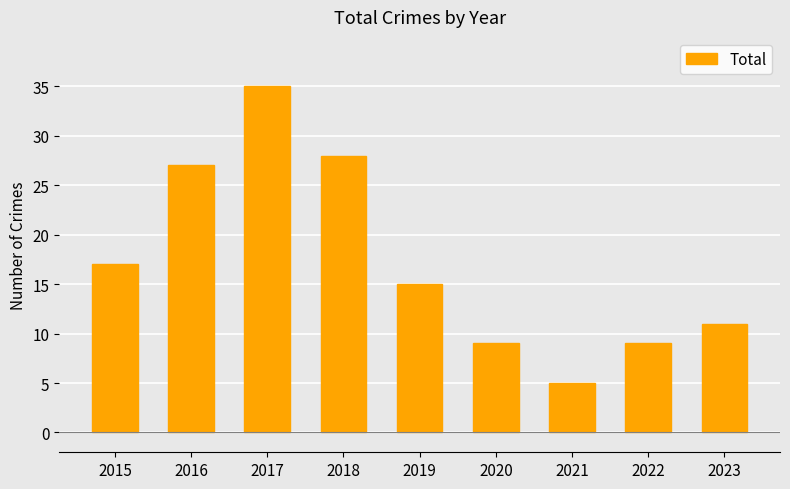

Approximately how many times larger is the value at 2023 compared to 2018?

0.4